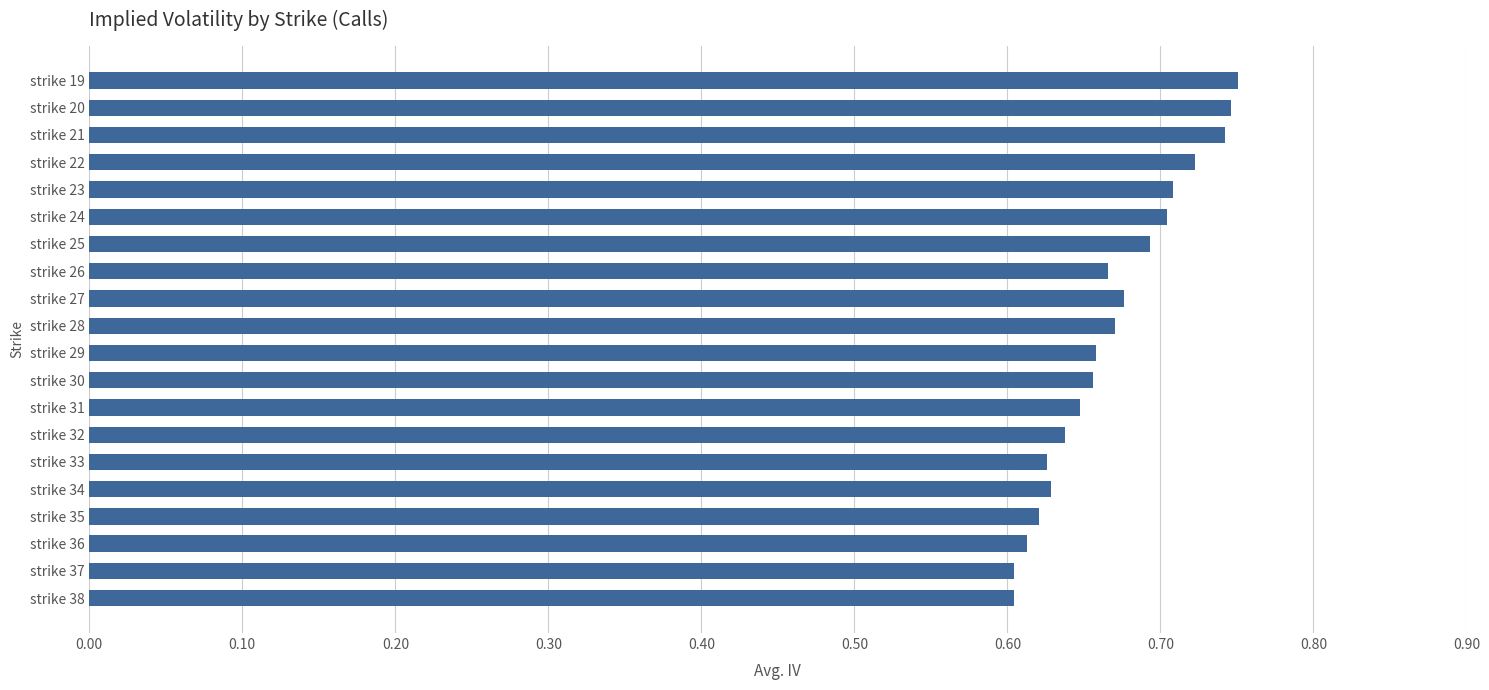

Count the values in the range 0 to 1.

20